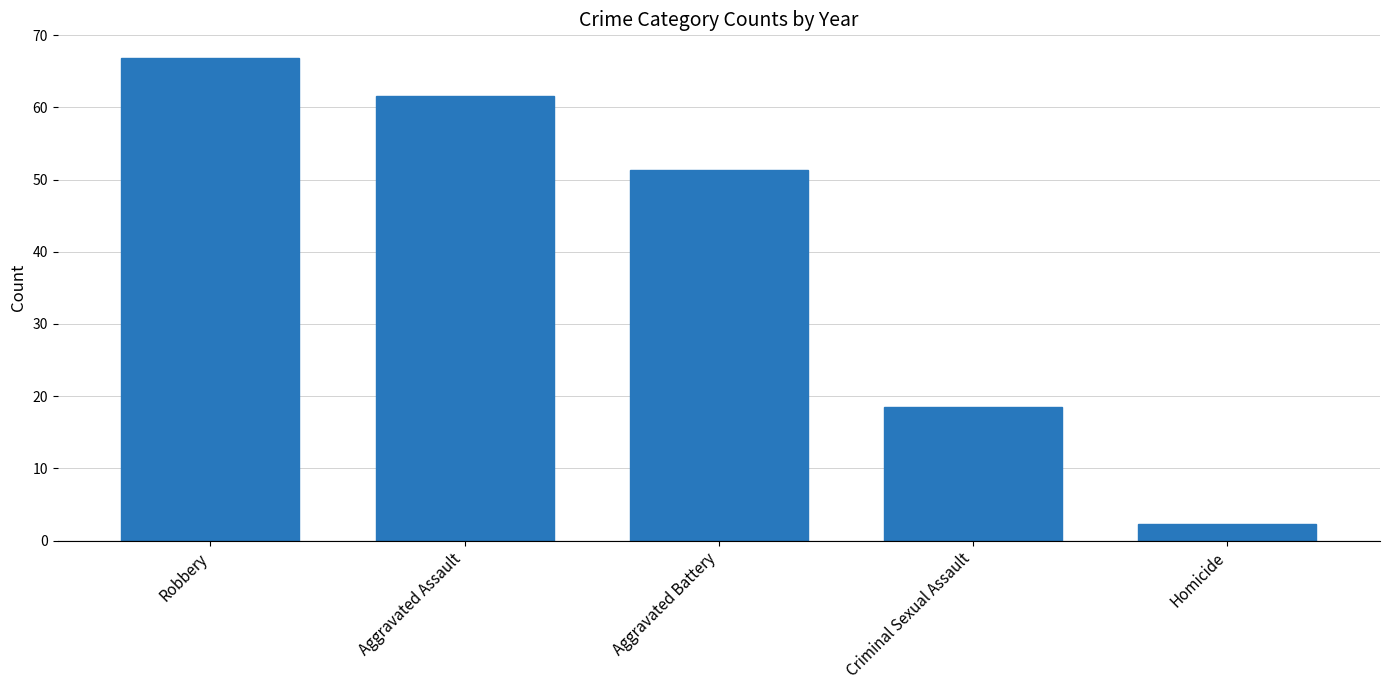

Where is the data nearest to the value 34?

Criminal Sexual Assault